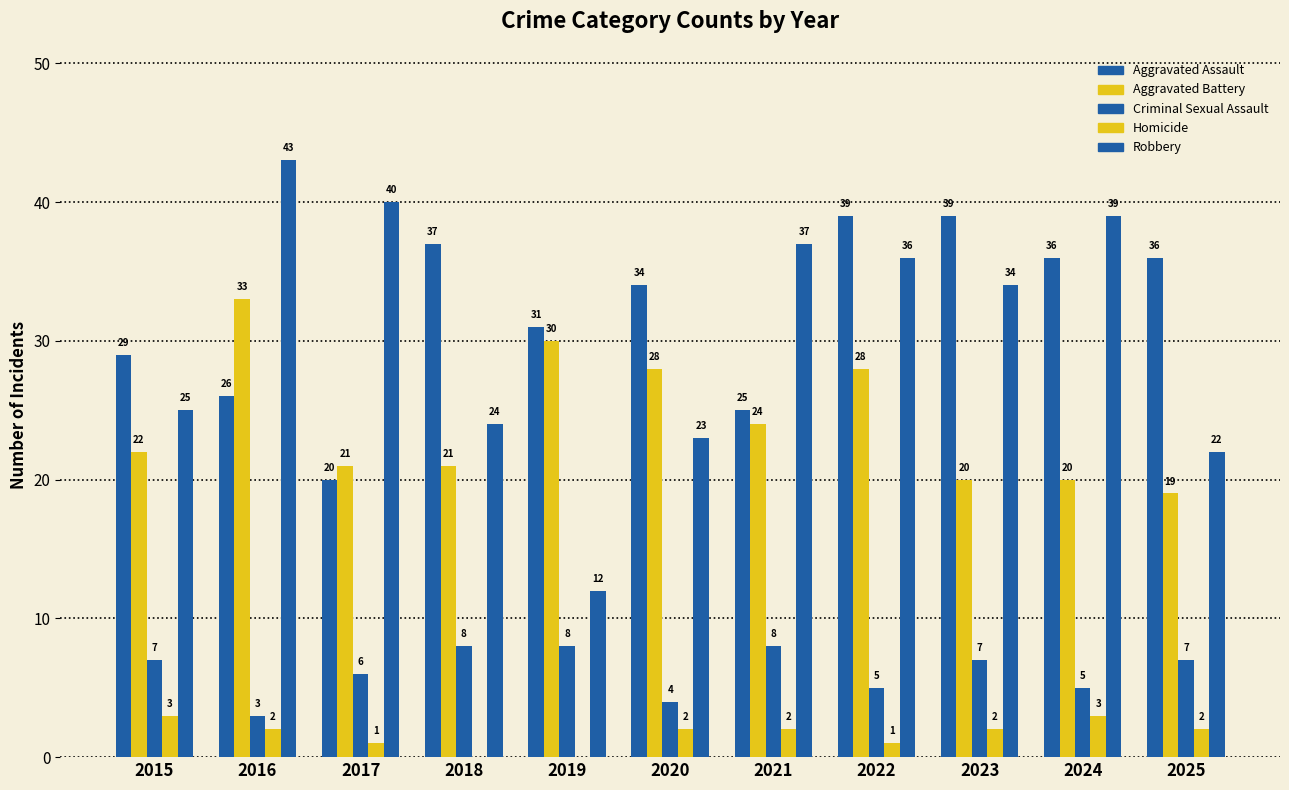

What is the value of the Aggravated Assault bar at the 1st from the left?

29